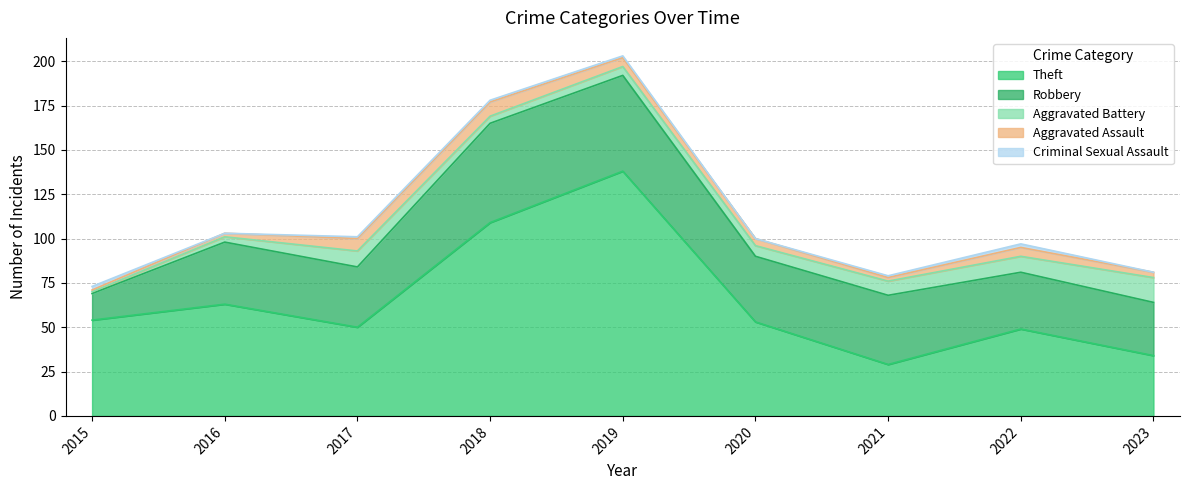

Does the chart display data point markers on the line(s)?

No